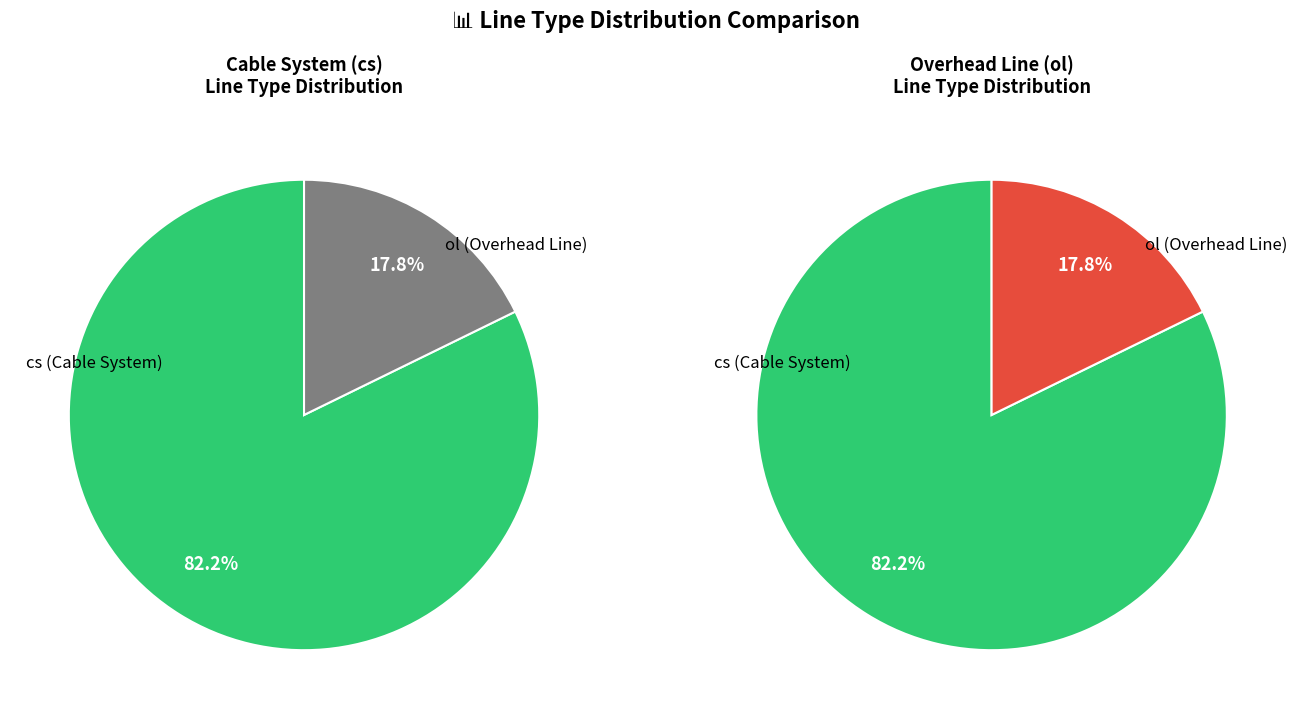

What is the change in value from cs to ol?

-69